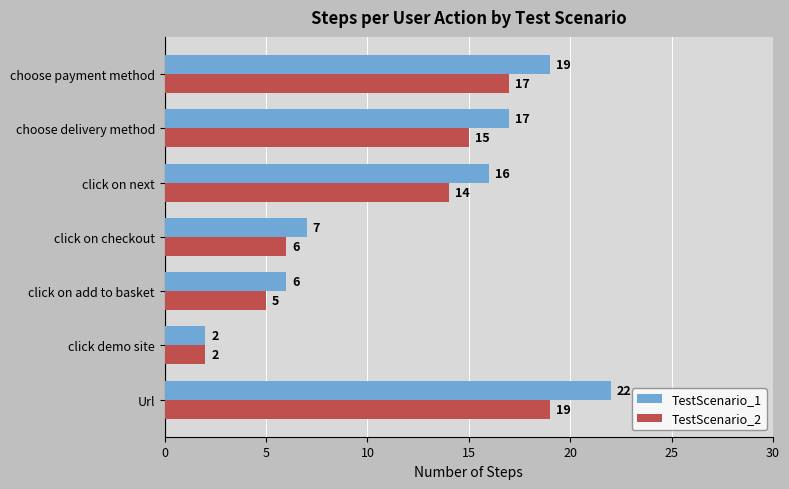

What is the greatest value displayed?

22